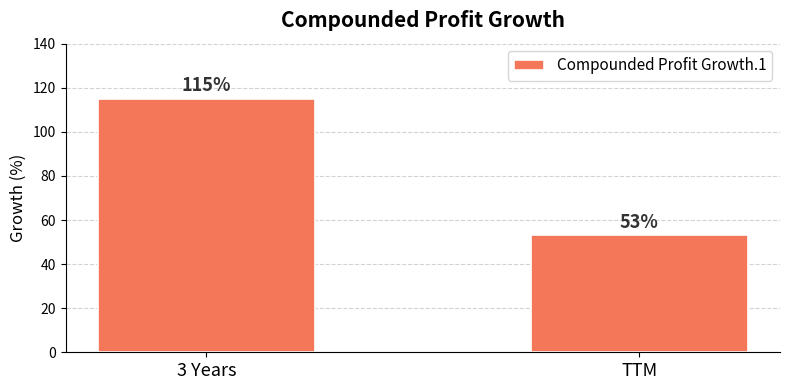

Count the number of categories in the chart.

2